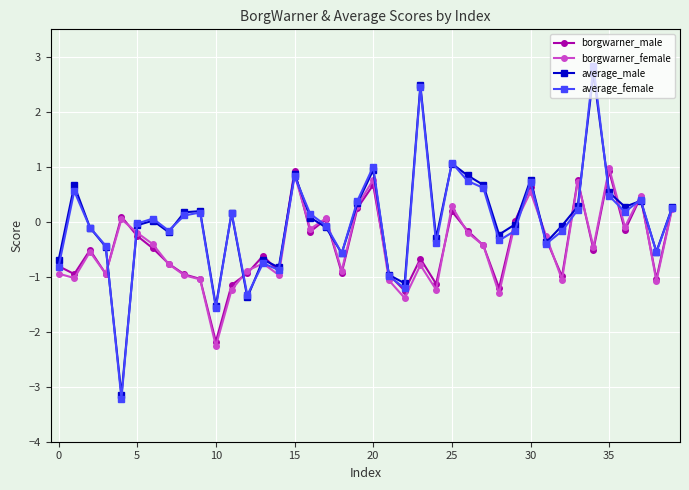

Does the chart display data point markers on the line(s)?

Yes